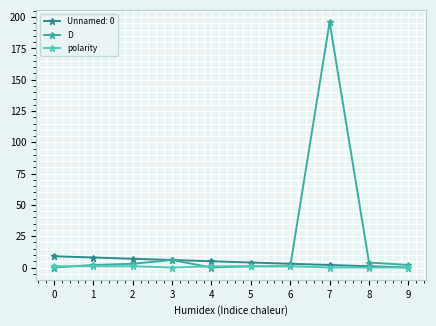

At which category does the chart reach its peak across all series?

7